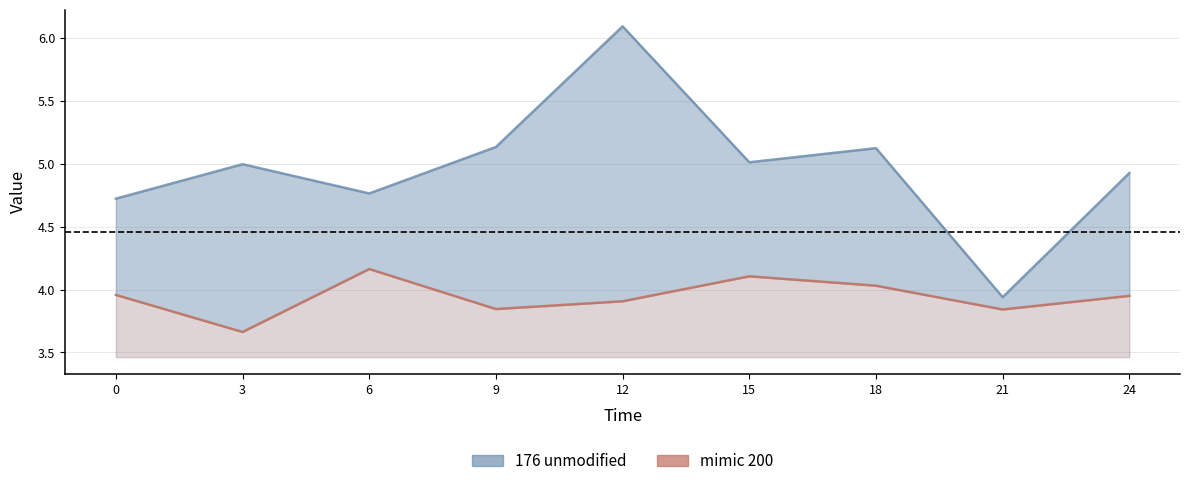

List the series in order of their peak value, highest first.

176 unmodified, mimic 200